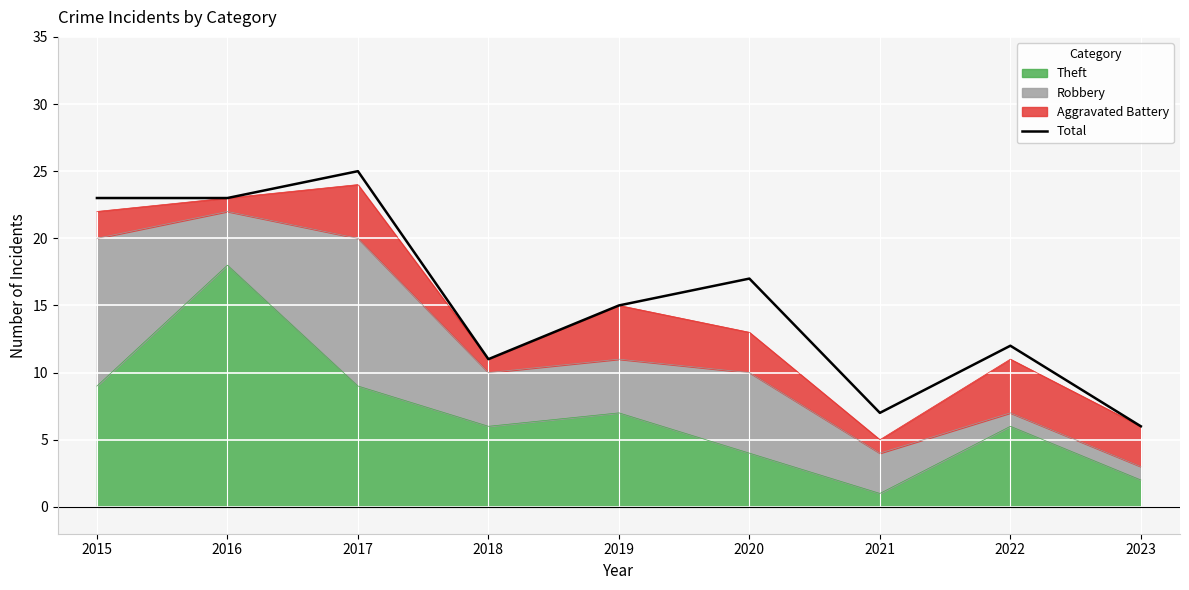

Rank the categories by value from highest to lowest.

2017, 2015, 2016, 2020, 2019, 2022, 2018, 2021, 2023